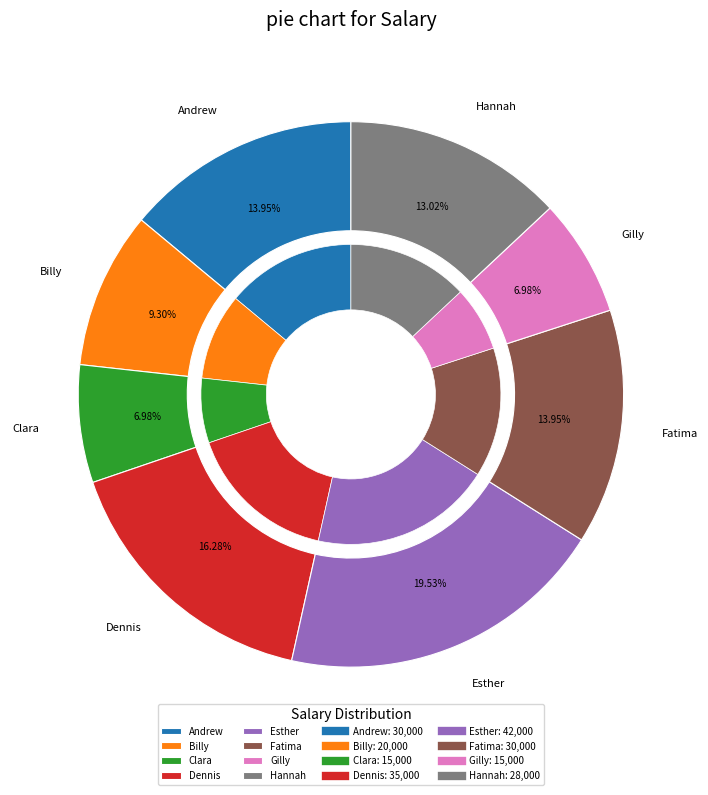

Is the sum of Andrew and Dennis greater than half?

No